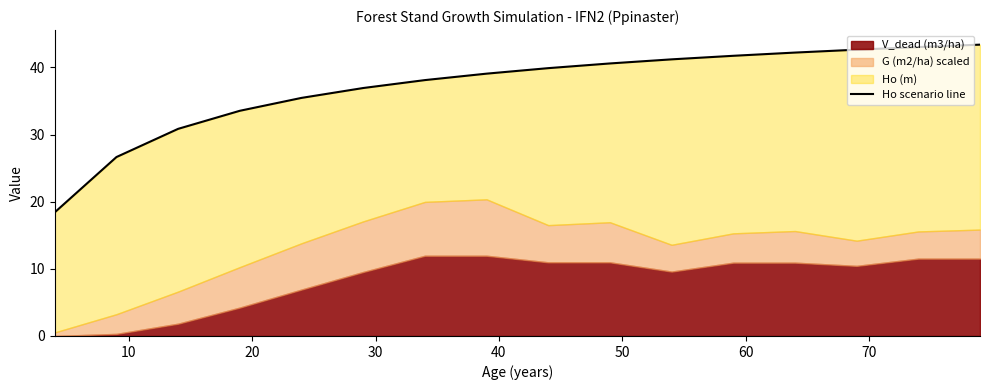

True or false: the data has more than 2 interior local peaks.

False